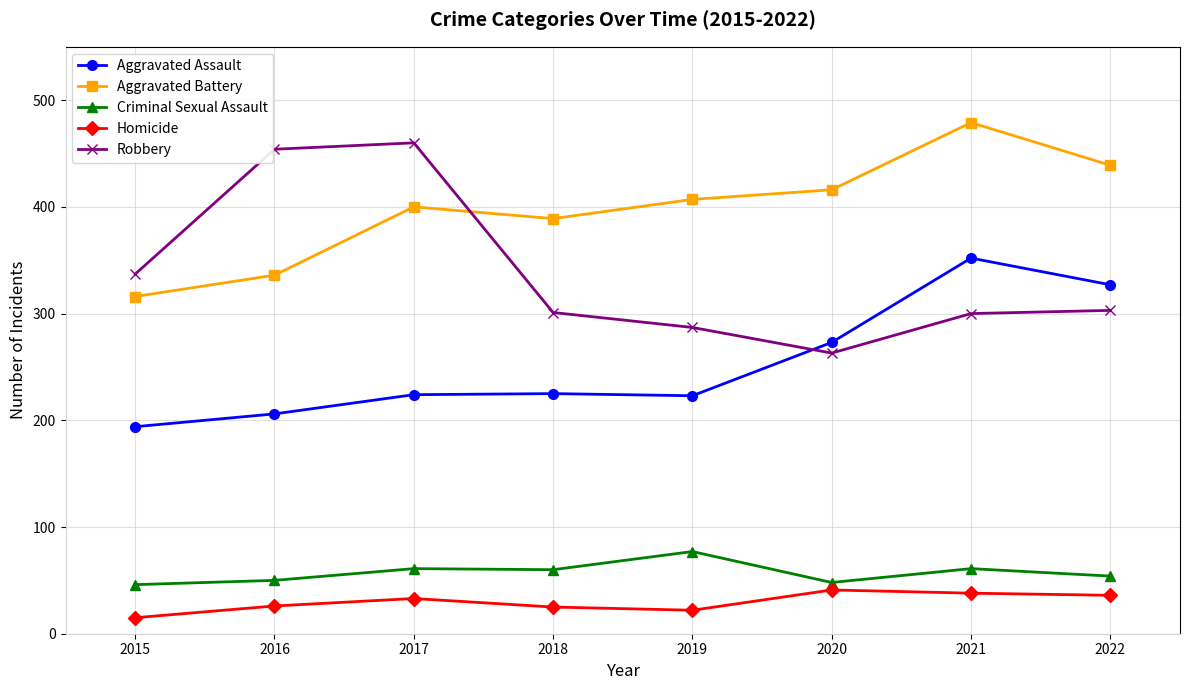

How many series are shown in this chart?

5